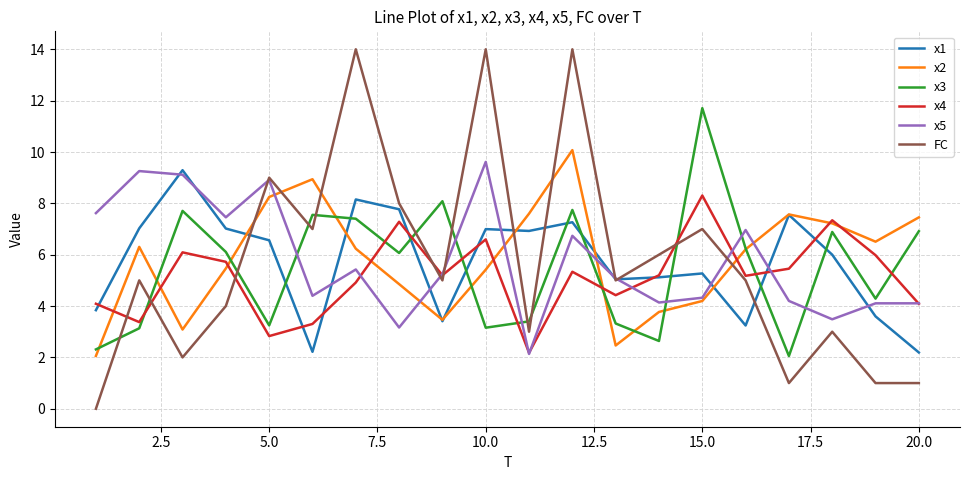

What is the highest value of the x1 series?

9.3